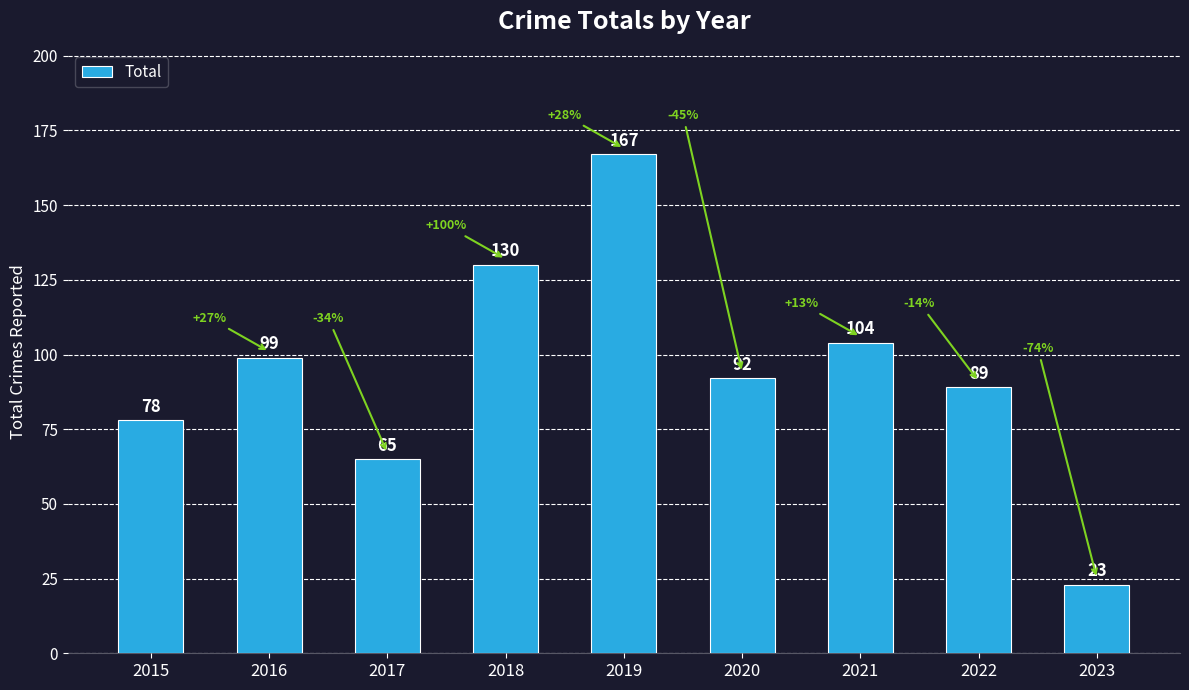

What is the value of the 7th bar from the left?

104